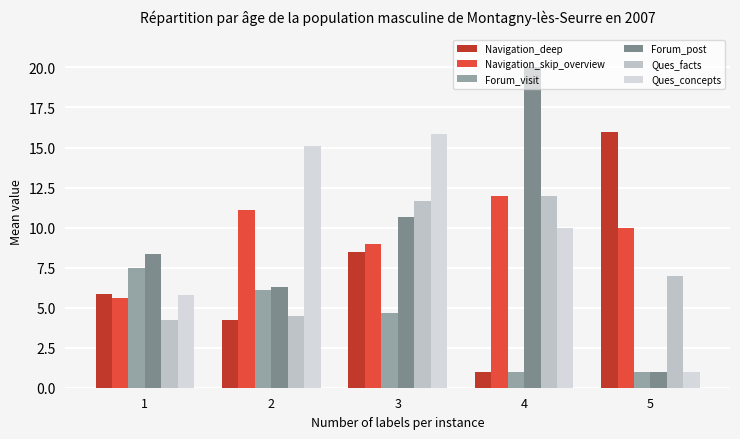

What is the smallest value displayed?

1.0